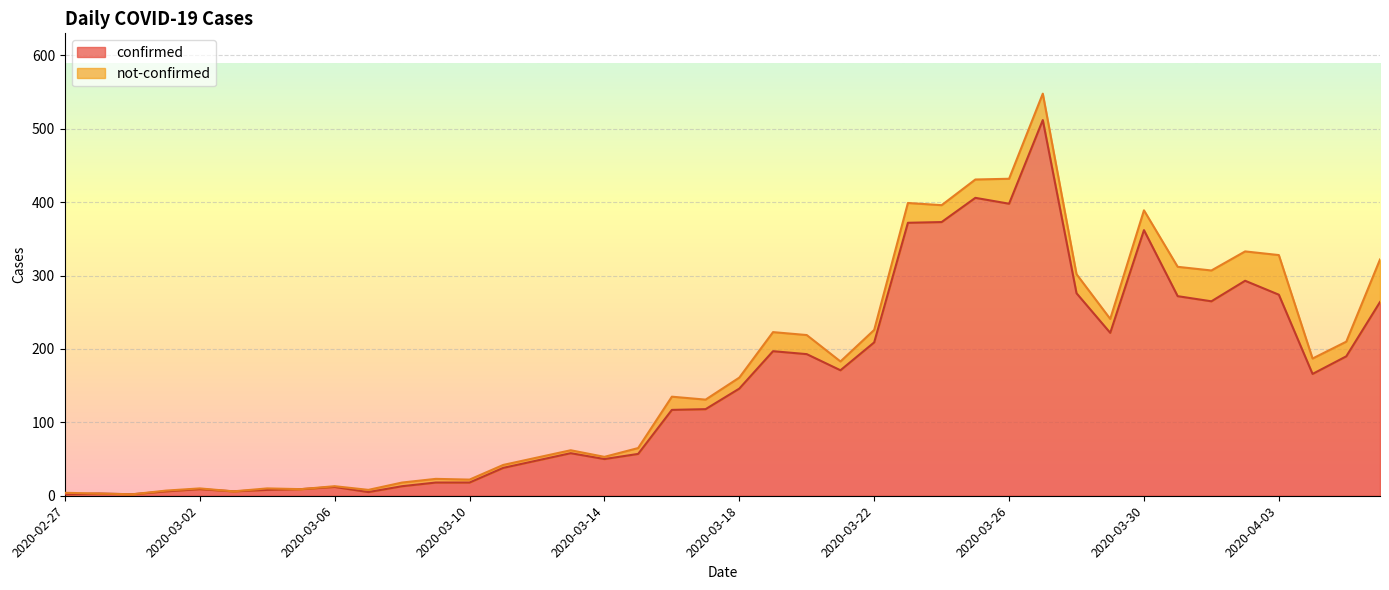

What is the sum of all values?

6158